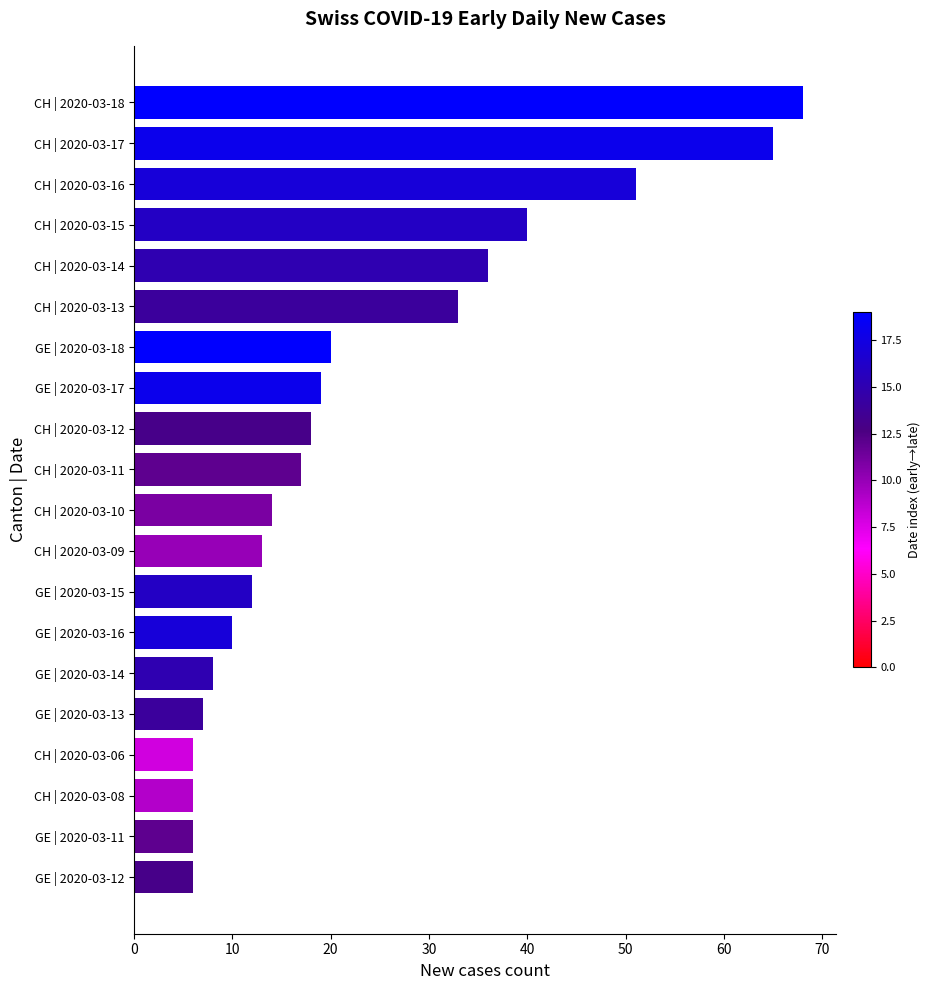

What is the greatest value displayed?

68